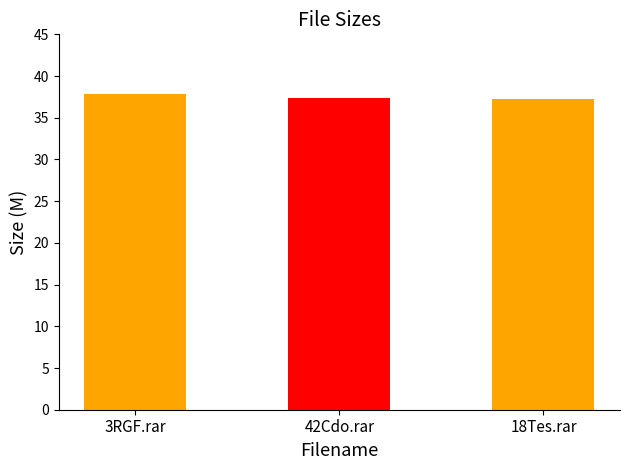

What is the sum of all values?

112.4